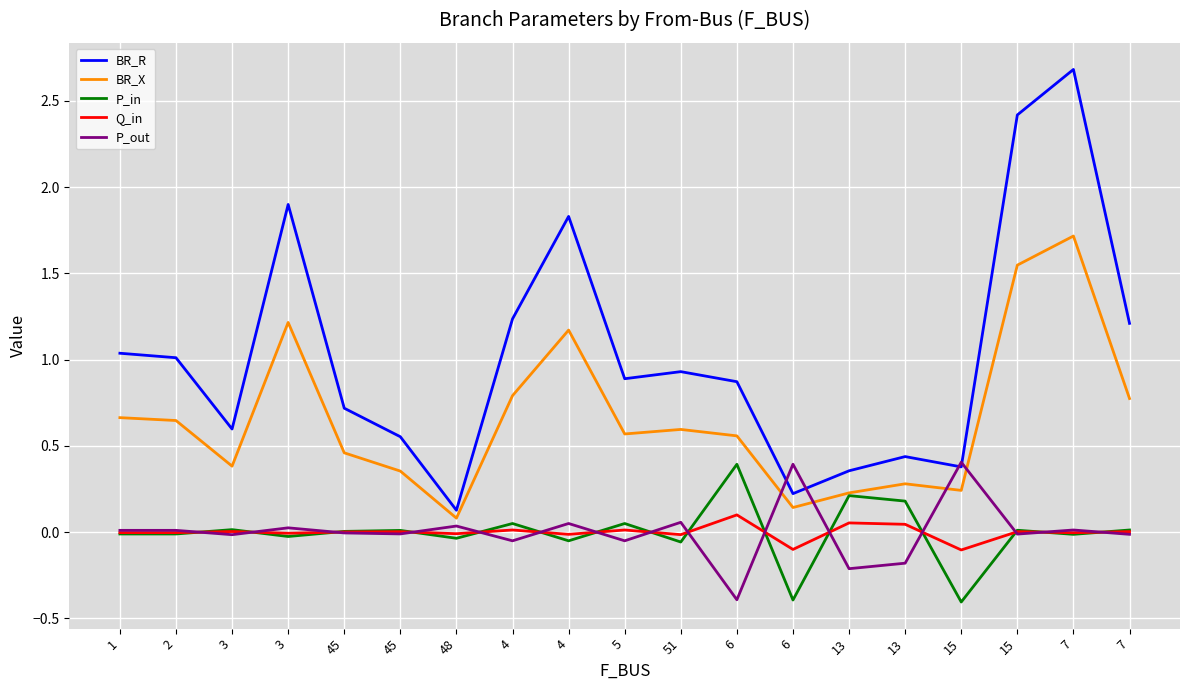

At which category does the chart reach its minimum across all series?

15